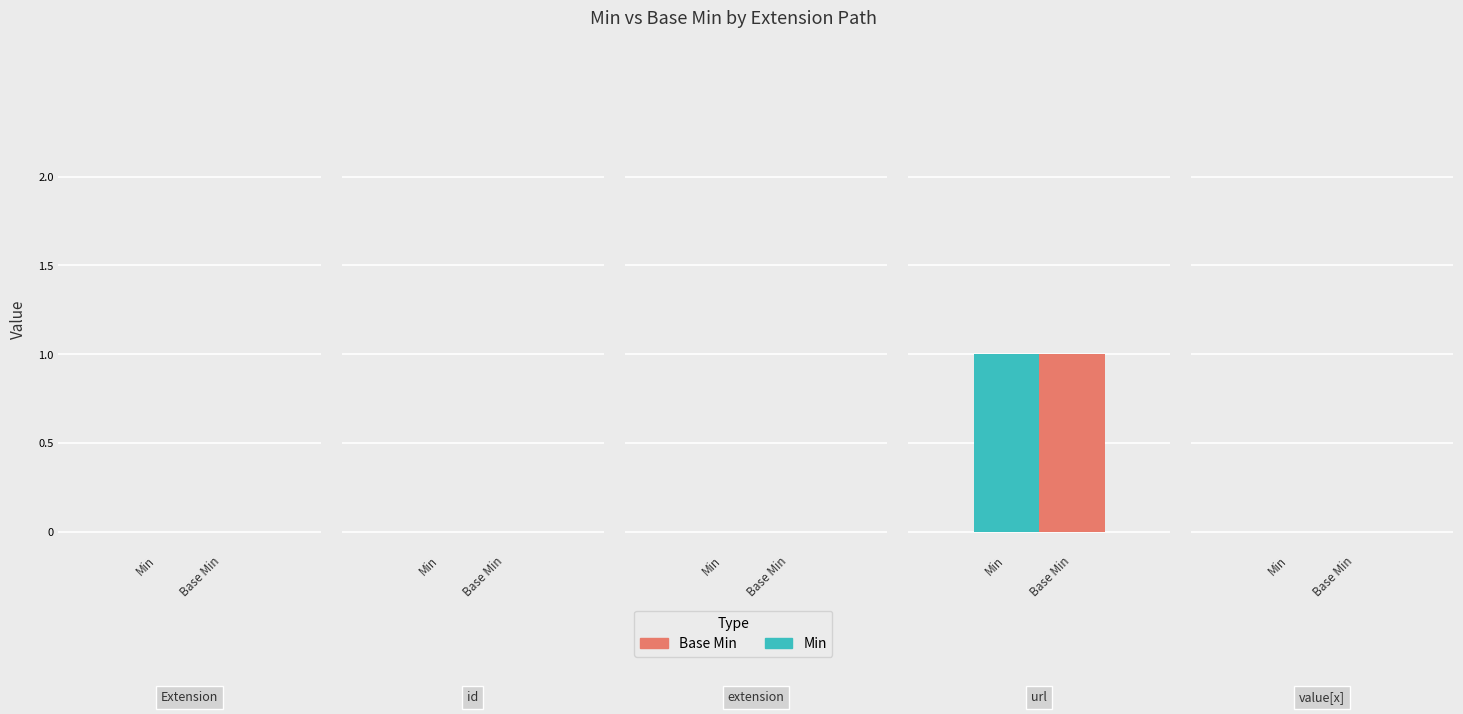

Rank the categories by Base Min value from lowest to highest.

Extension, Extension.id, Extension.extension, Extension.value[x], Extension.url